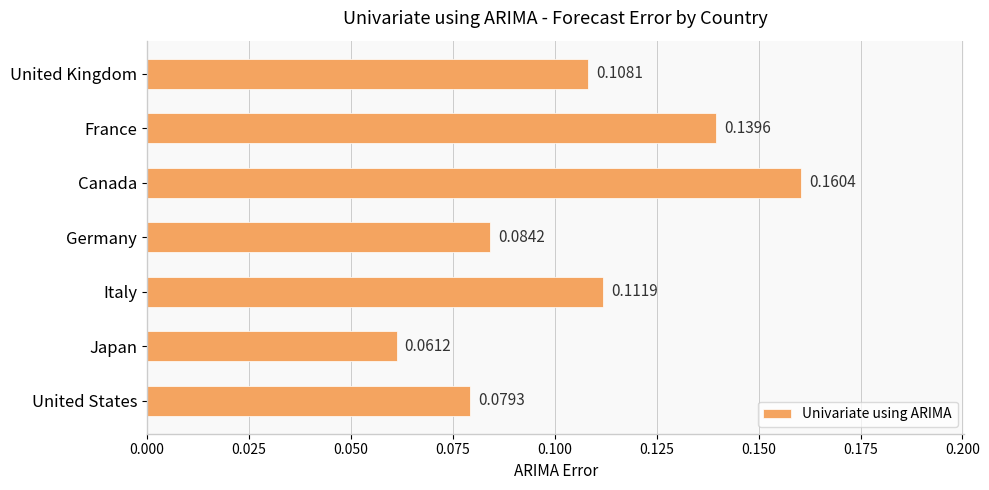

Which category has the highest value across all series?

Canada